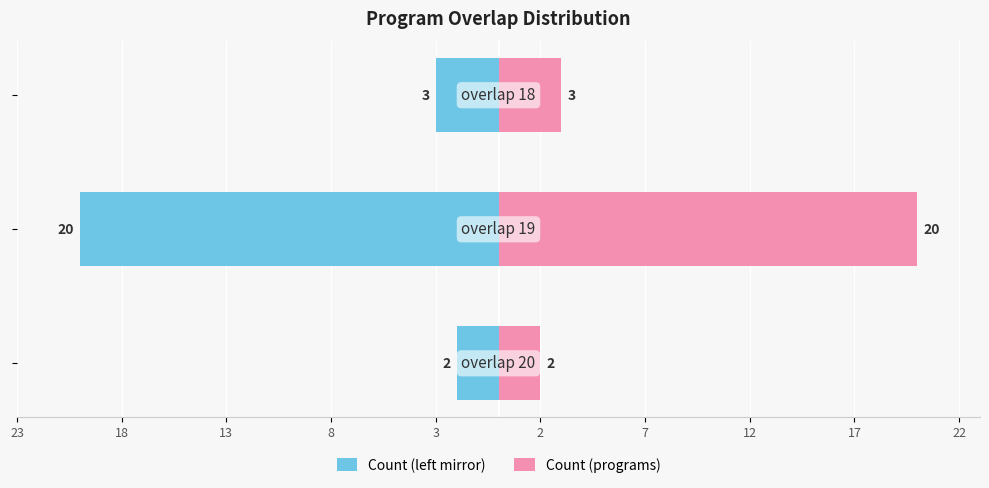

How many data points does each series have?

3